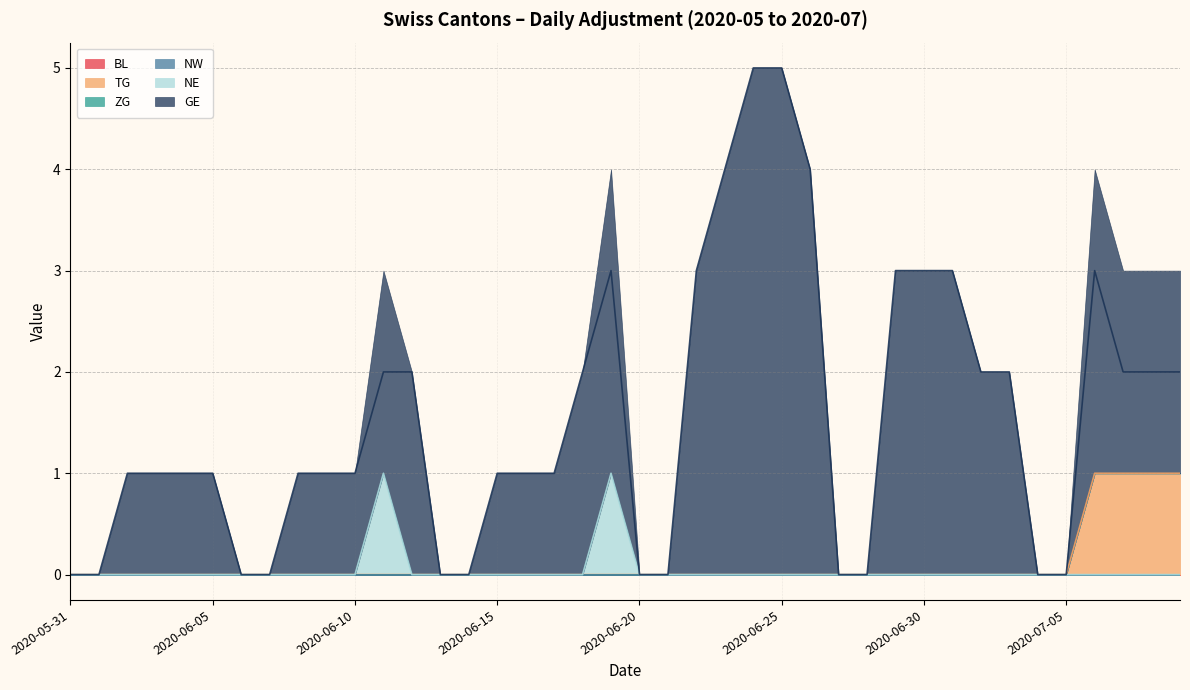

Between 2020-06-29 and 2020-07-09, which series saw the biggest shift?

TG